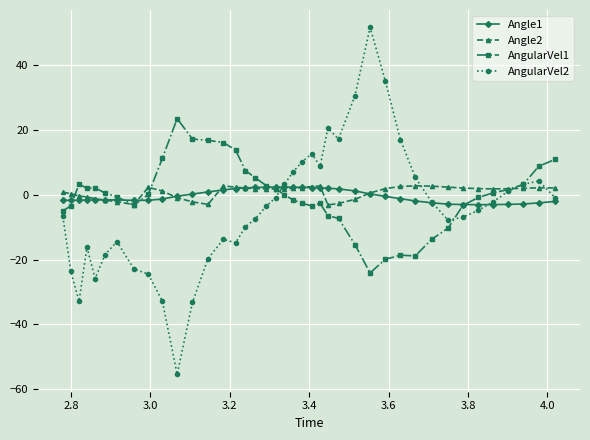

What is the difference between the maximum and minimum values in the Angle1 series?

5.4